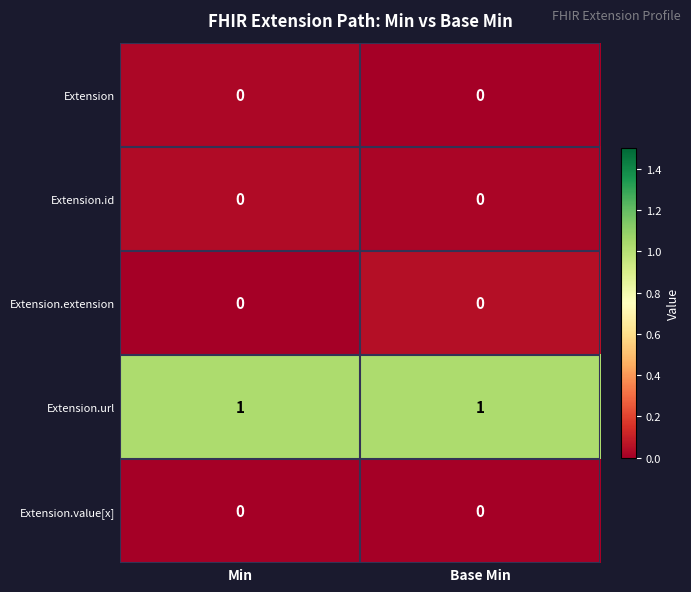

What is the total value across all series at Min?

1